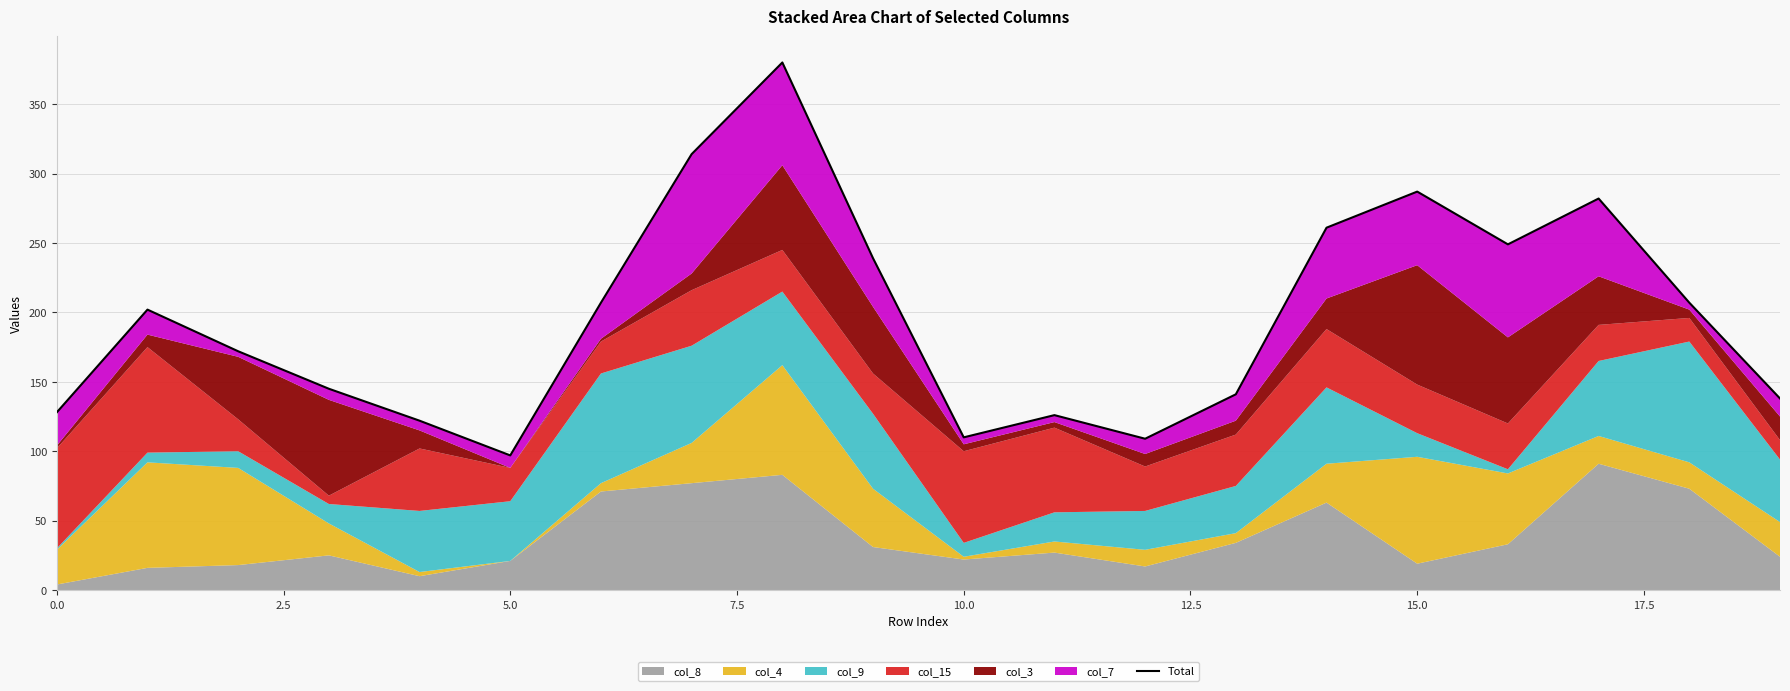

How many points are lower than both their immediate neighbors (excluding endpoints)?

4